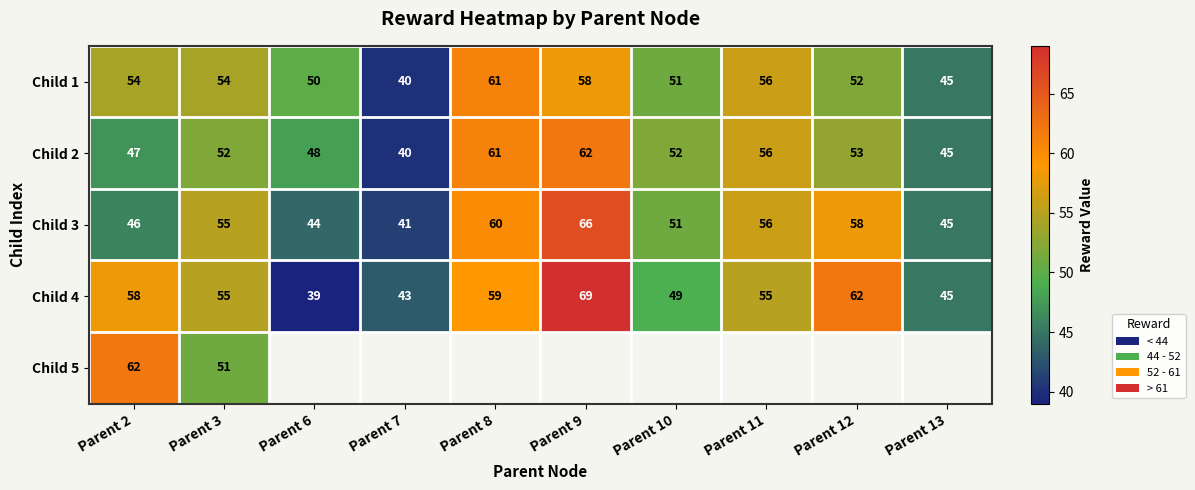

Read the Child 4 value at Parent 7.

43